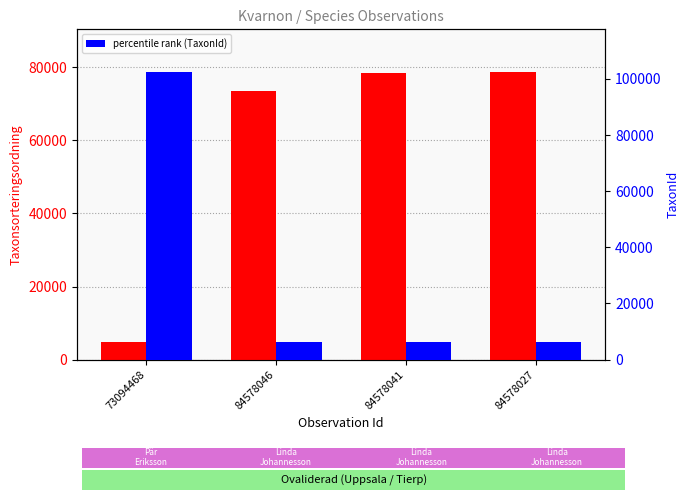

Rank the categories by percentile rank (TaxonId) value from highest to lowest.

73094468, 84578027, 84578041, 84578046